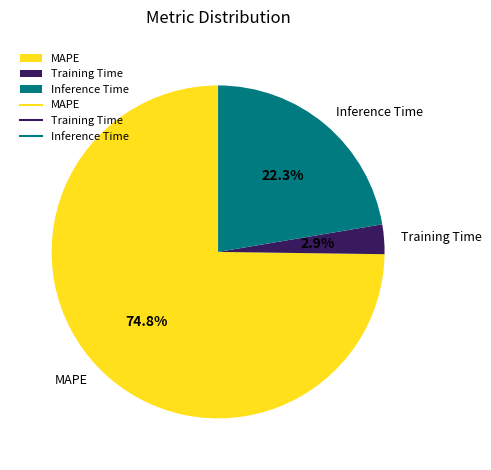

What percentage is the Training Time slice, to the nearest percent?

3%